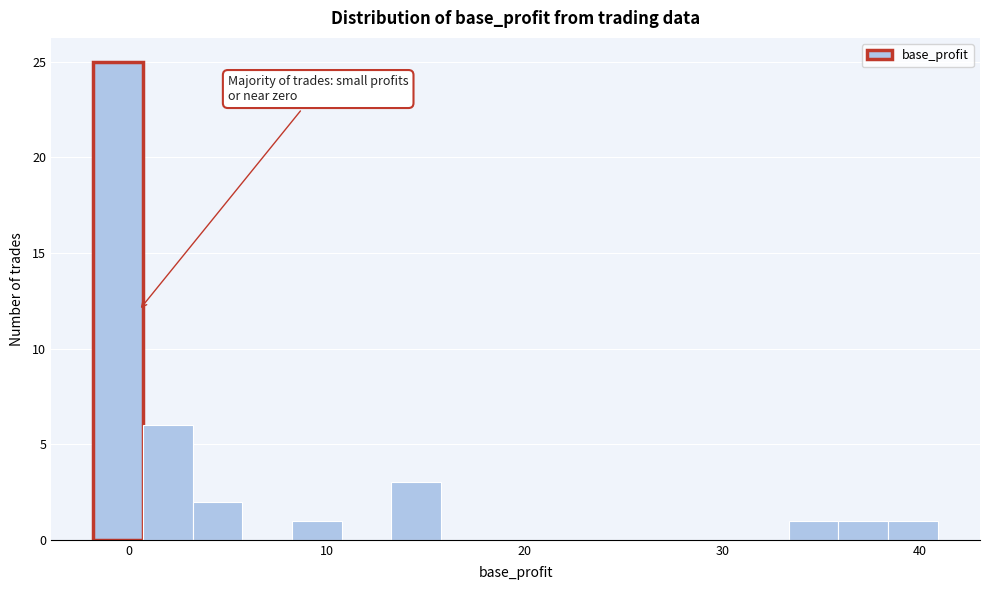

Around what value on the x-axis is the tallest bar? Give the approximate position of its centre, as read against the axis.

-1